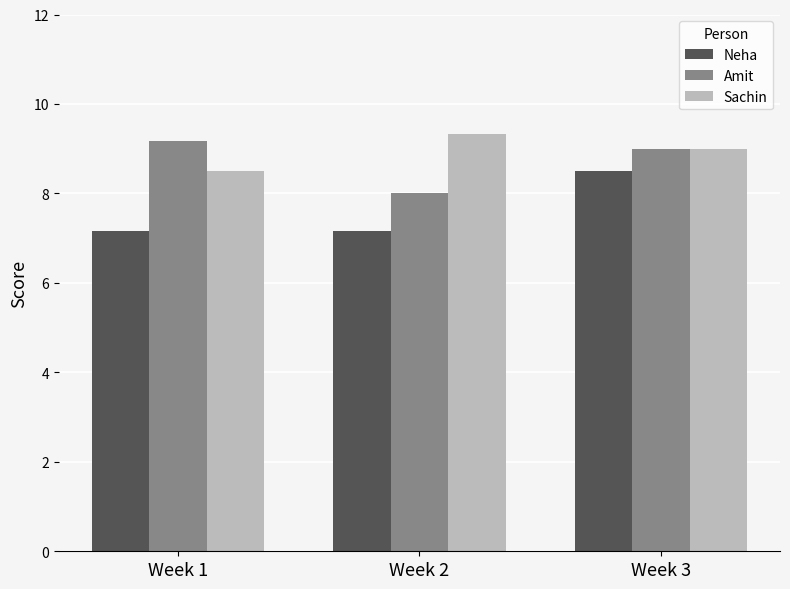

Is it true that Amit equals 9.2 at Week 1?

True